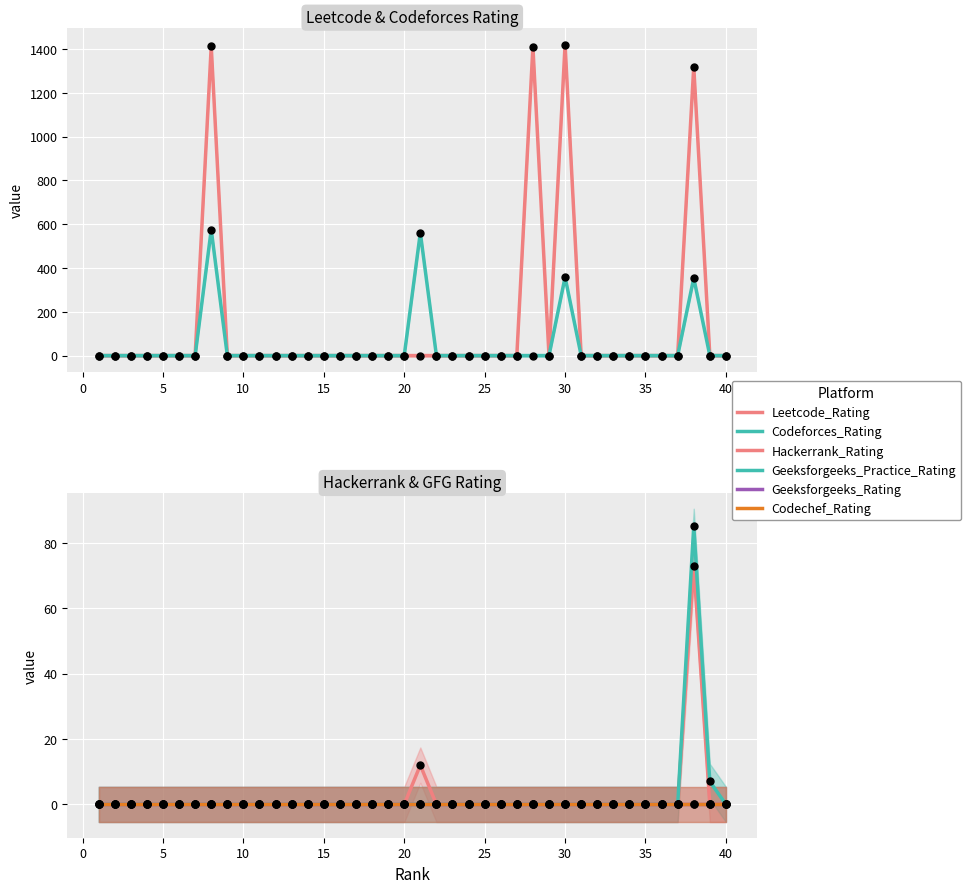

True or false: Geeksforgeeks_Rating and Geeksforgeeks_Practice_Rating cross at least once.

False